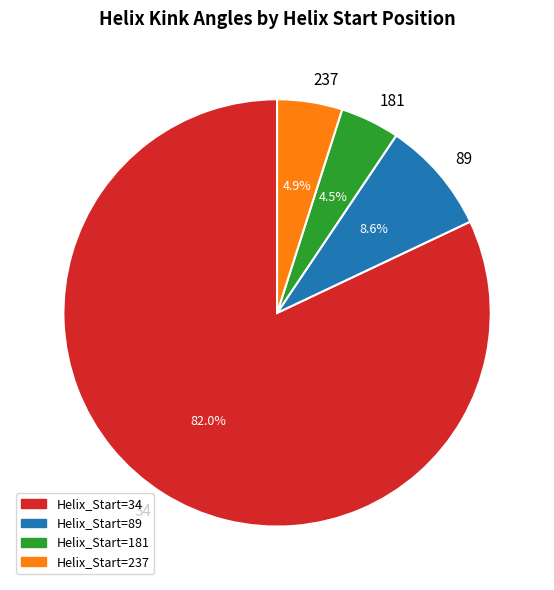

To the nearest percent, what percentage of the pie is 89?

9%